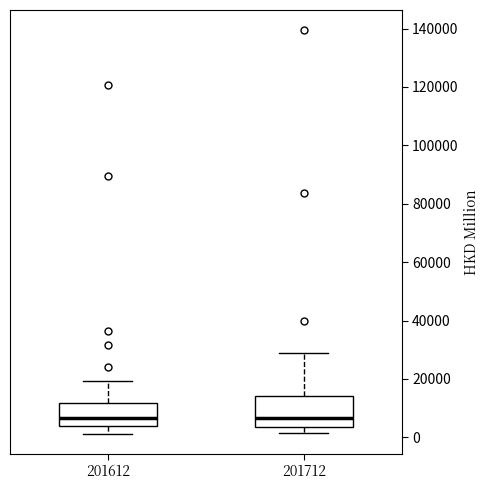

Reading left to right, transcribe this box plot: for each box, give where its median line is, the range the box spans, and where its two whiskers end, as read against the y-axis. The values are not printed on the chart, so give them approximately, as read against the axis.

201612: median 6000, box 4000 to 12000, whiskers 2000 to 20000
201712: median 6000, box 4000 to 14000, whiskers 2000 to 28000